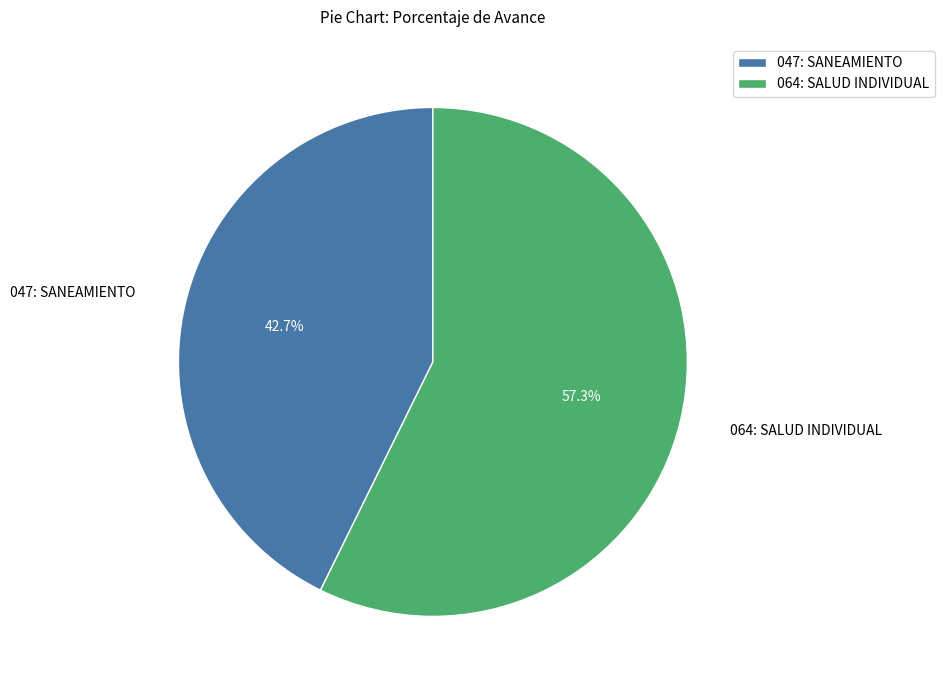

Rank the categories by value from lowest to highest.

047: SANEAMIENTO, 064: SALUD INDIVIDUAL